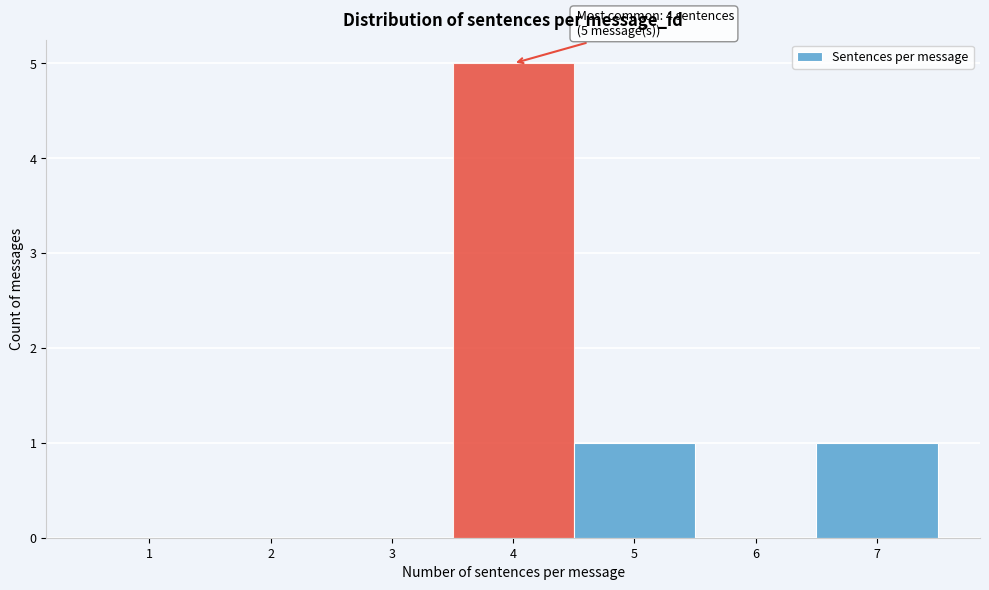

Which range on the x-axis has the tallest bar?

3.5 to 4.5